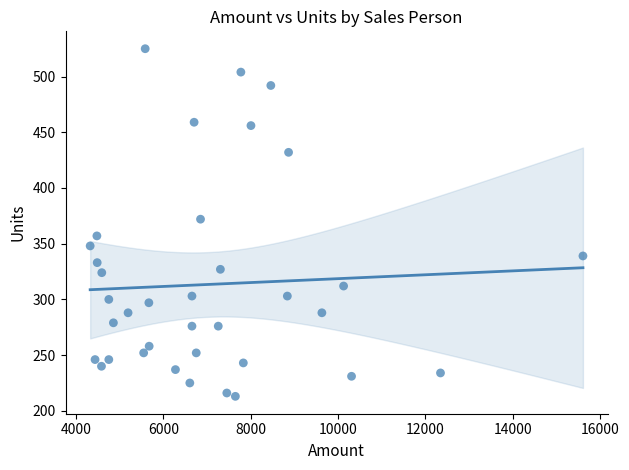

What is the range of Y values (max minus min)?

312